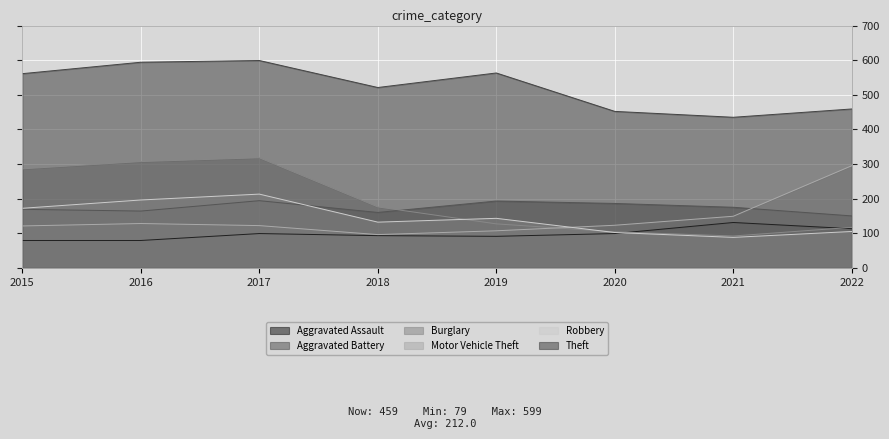

Count the number of categories in the chart.

8